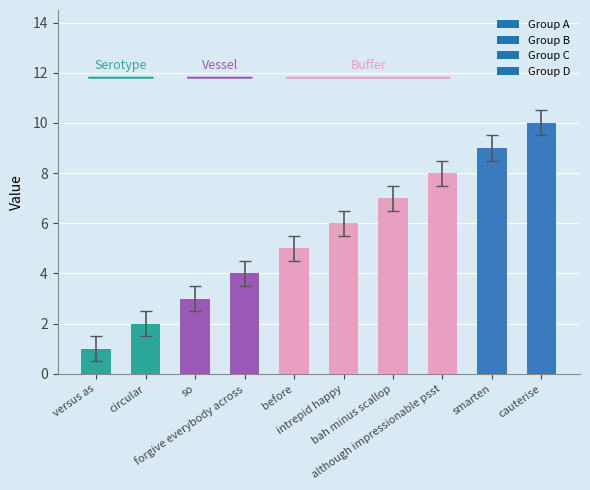

Are the bars grouped side by side (vs. stacked)?

No